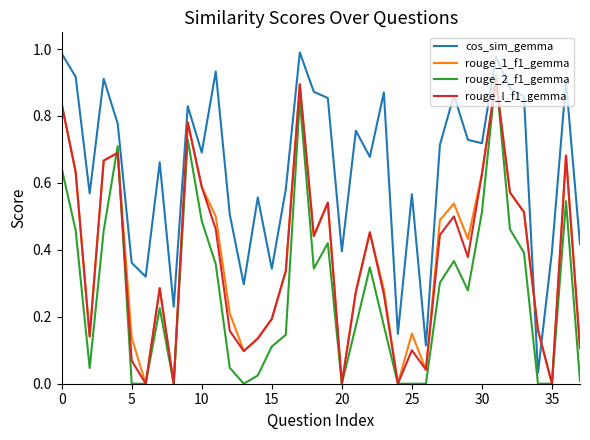

Which series ends up on top after the final intersection of cos_sim_gemma and rouge_1_f1_gemma?

cos_sim_gemma